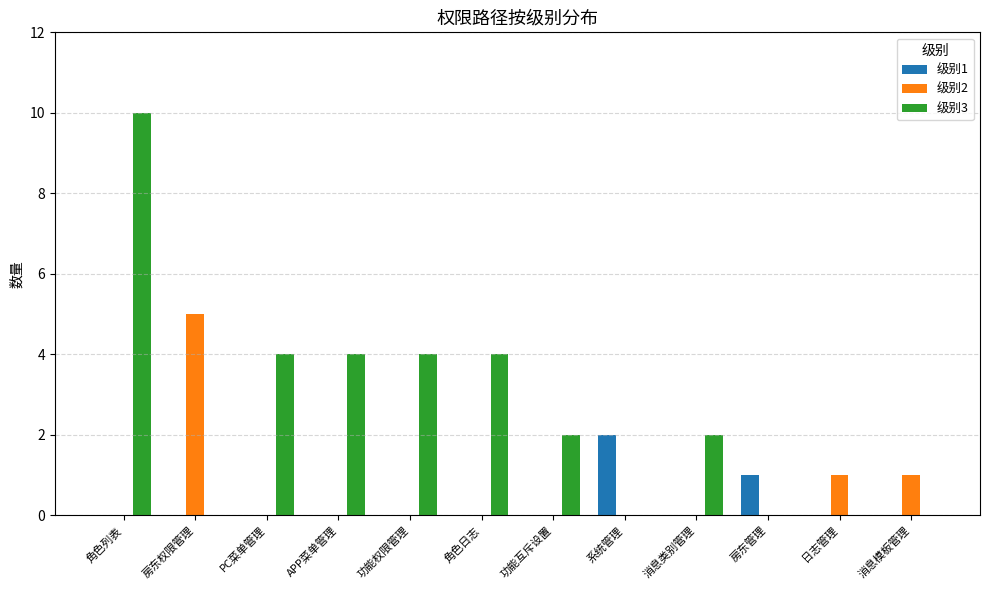

How many groups of bars are there?

12